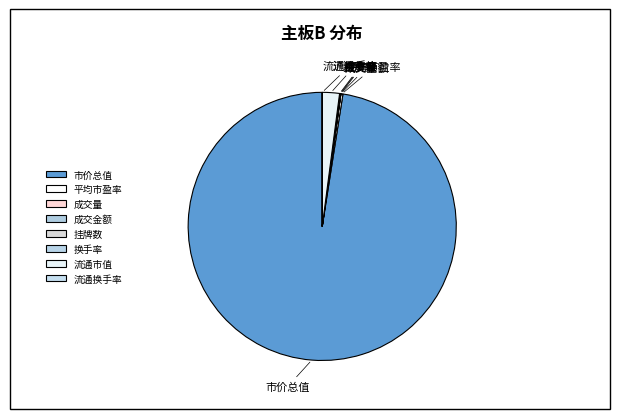

What is the largest slice in the pie chart?

市价总值